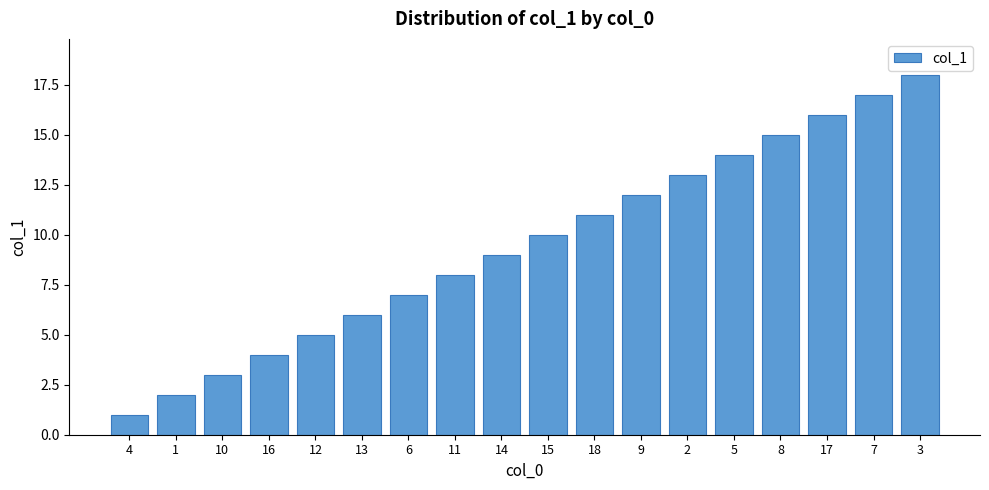

Reading left to right, what are all the values shown in this chart?

4=1	1=2	10=3	16=4	12=5	13=6	6=7	11=8	14=9	15=10	18=11	9=12	2=13	5=14	8=15	17=16	7=17	3=18